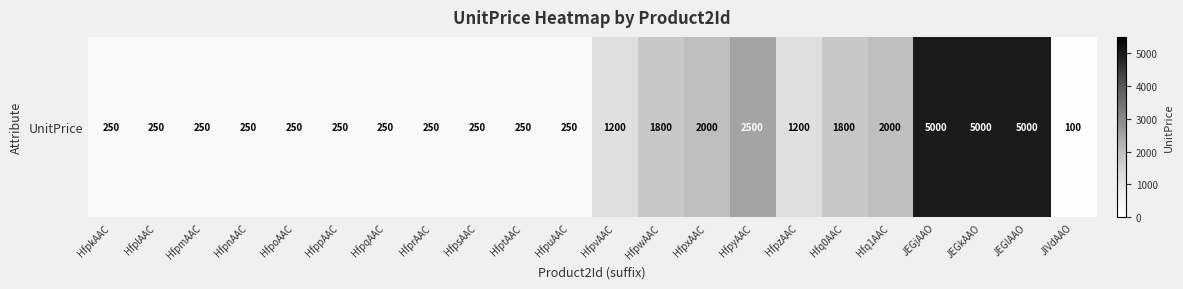

True or false: the data shows 2000 at HfpxAAC.

True